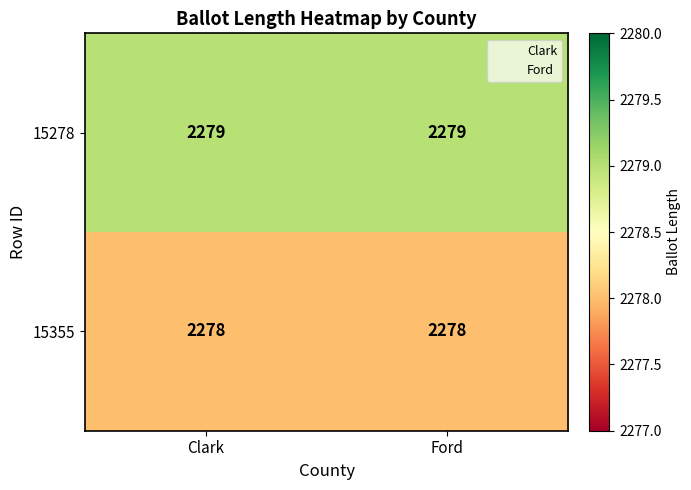

Count the number of categories in the chart.

2